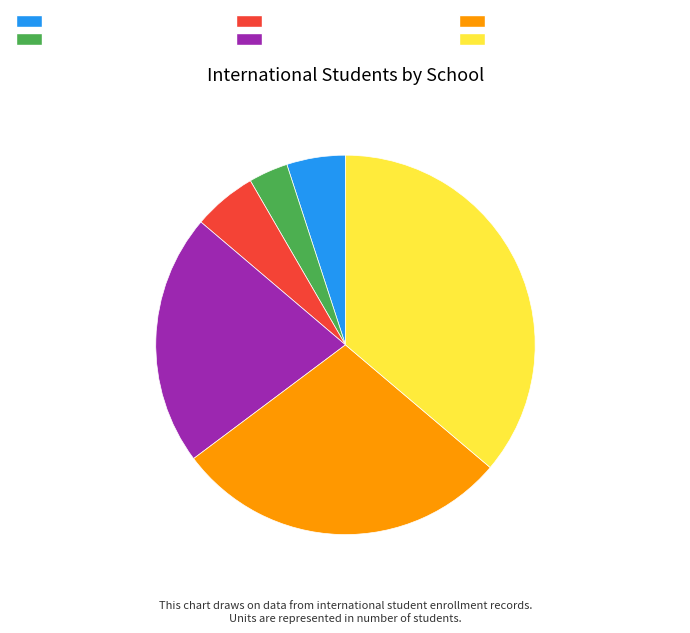

Is the sum of University Preparation College and University of Sunshine Coast greater than half?

No